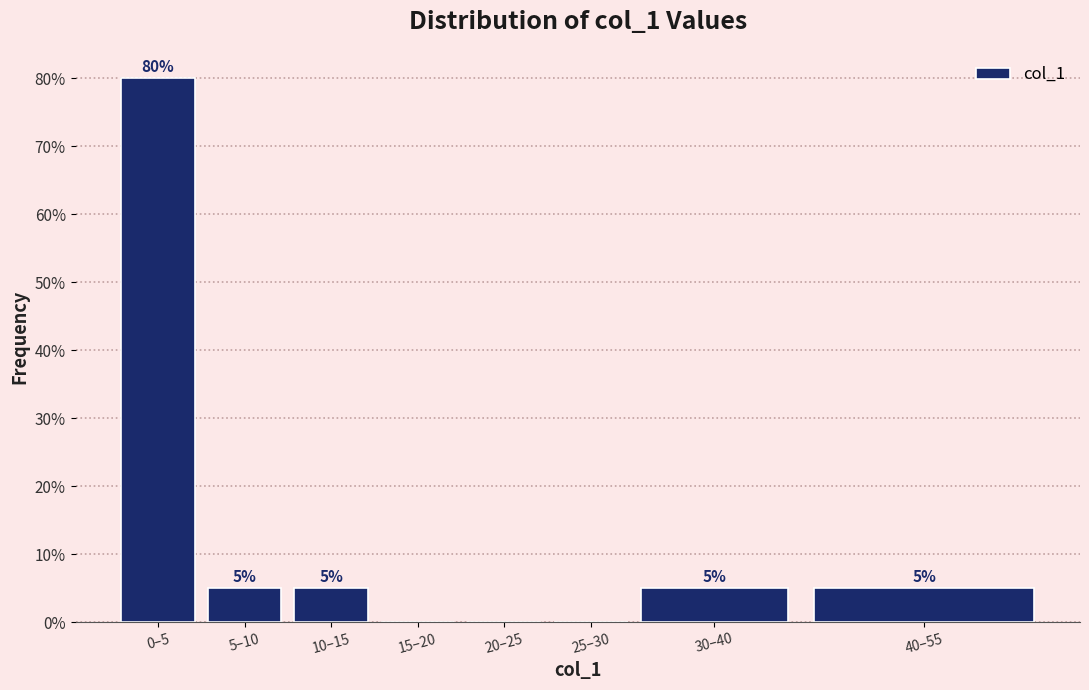

Reading left to right, what are all the values shown in this chart?

0–5=80	5–10=5	10–15=5	15–20=0	20–25=0	25–30=0	30–40=5	40–55=5